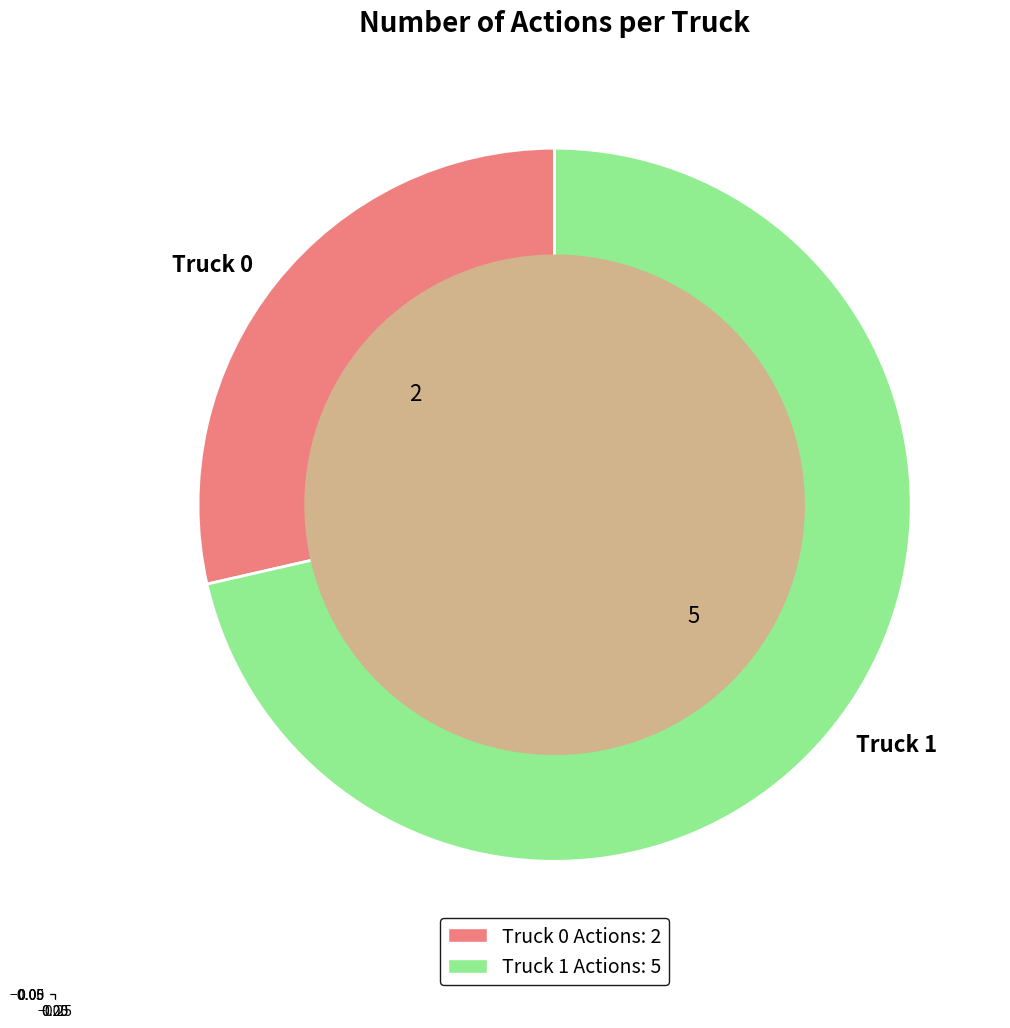

What is the ratio of the value at Truck 0 to the value at Truck 1?

0.4